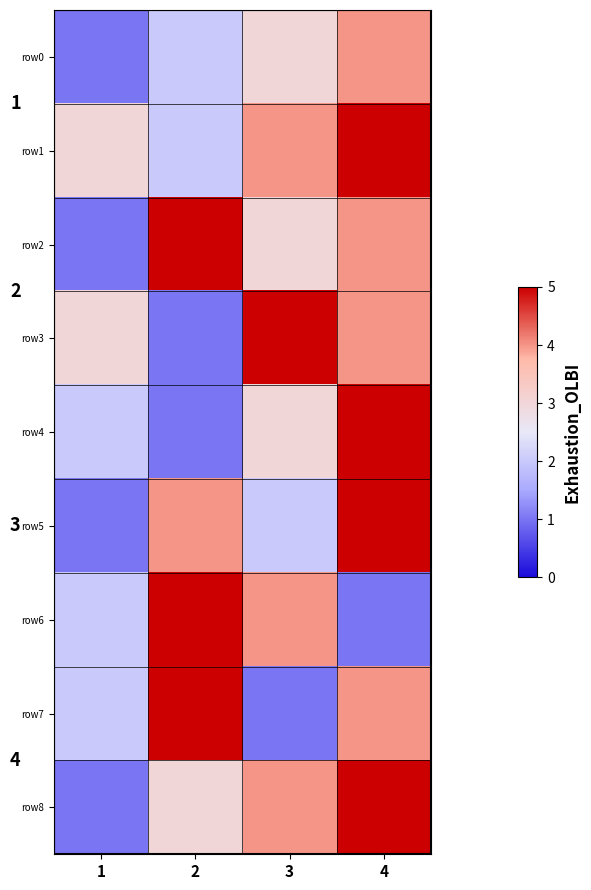

What value does the row4 series have at 2?

1